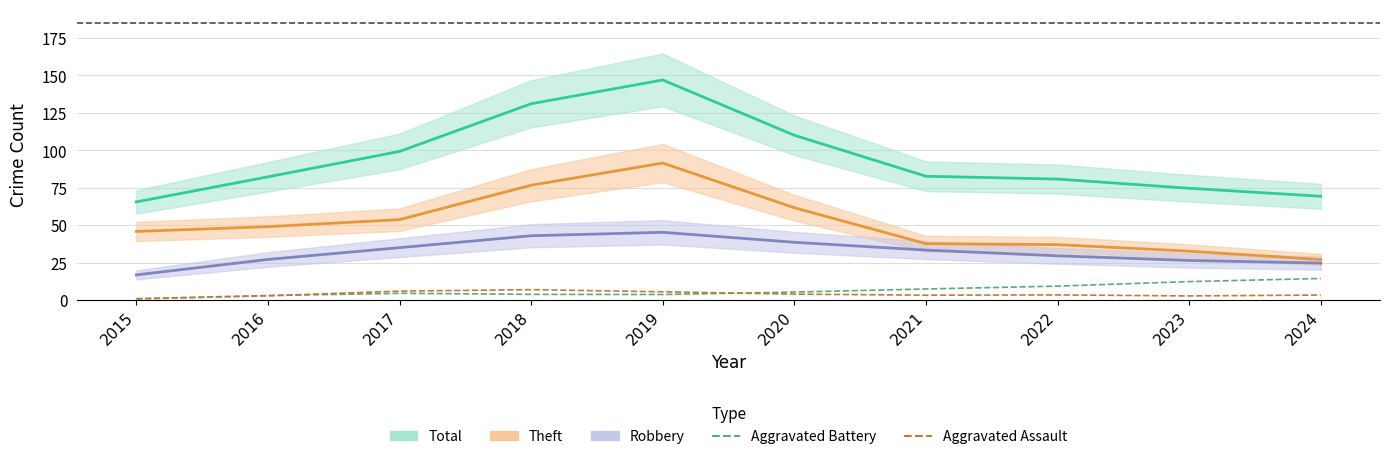

How many intersections are there between Aggravated Assault and Aggravated Battery?

2